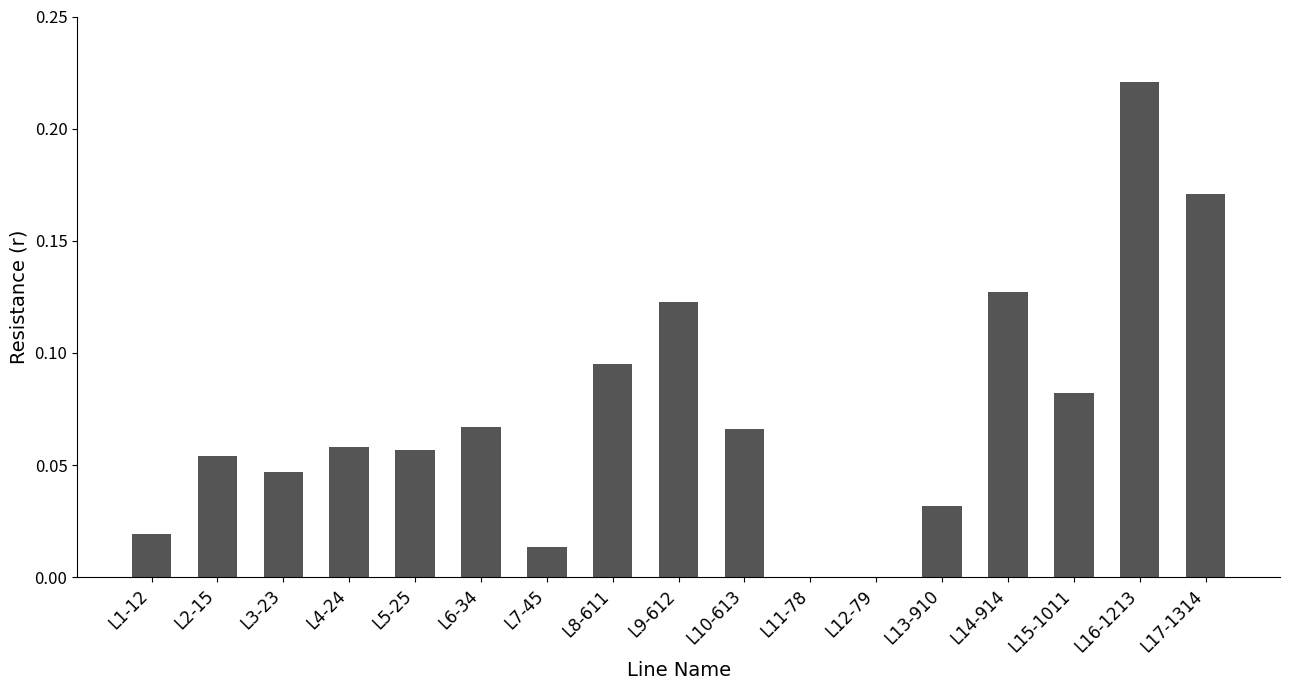

Which has a higher value, L9-612 or L10-613?

L9-612